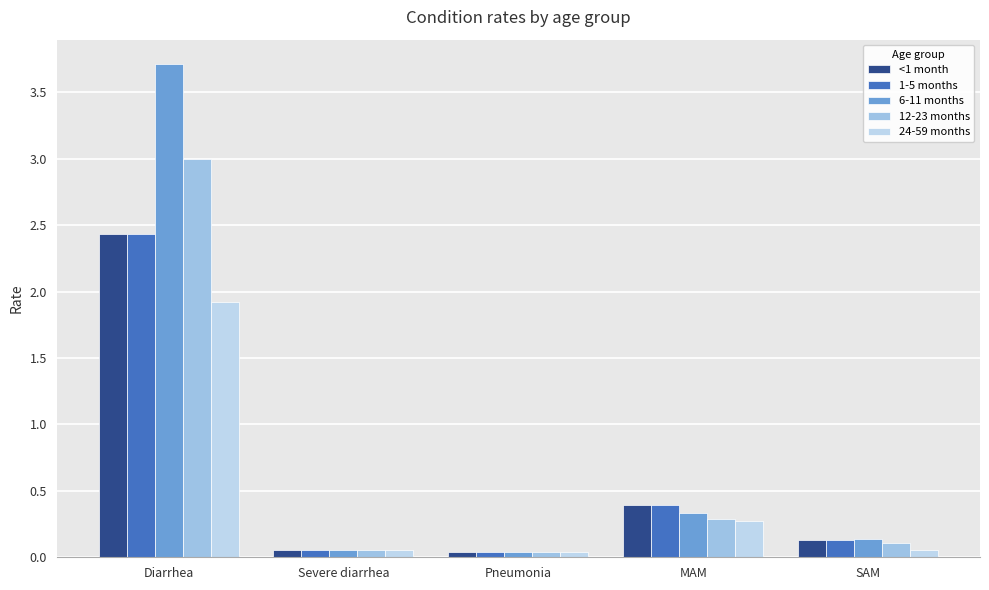

How many data points does each series have?

5